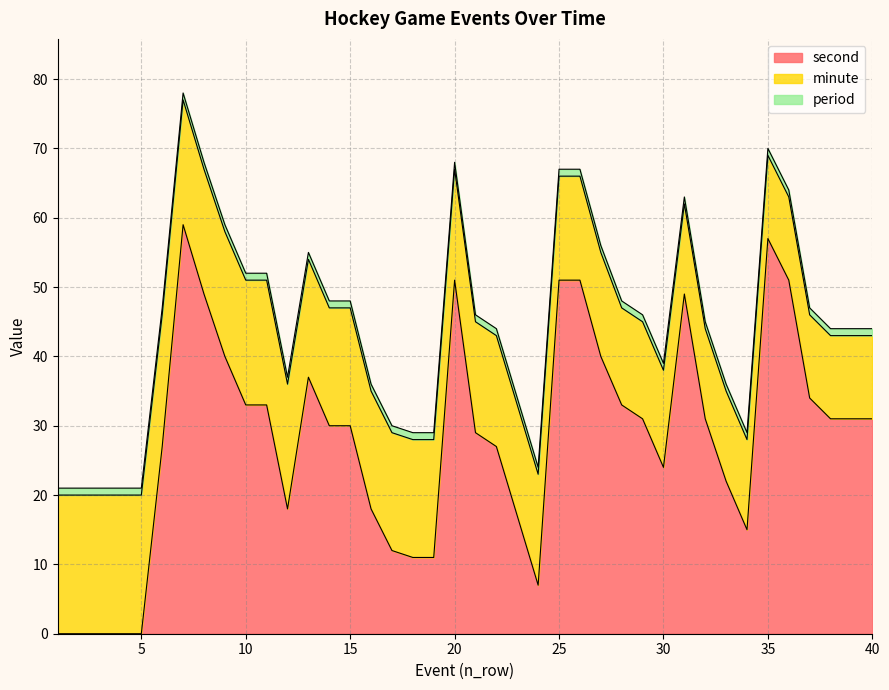

Where is second nearest to the value 29?

21